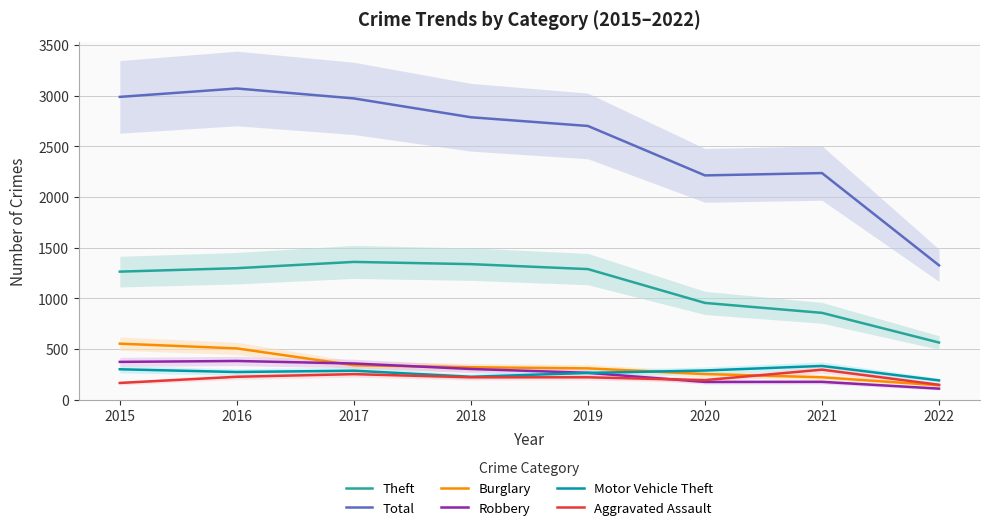

What is the difference between the second highest and second lowest values in the Motor Vehicle Theft series?

74